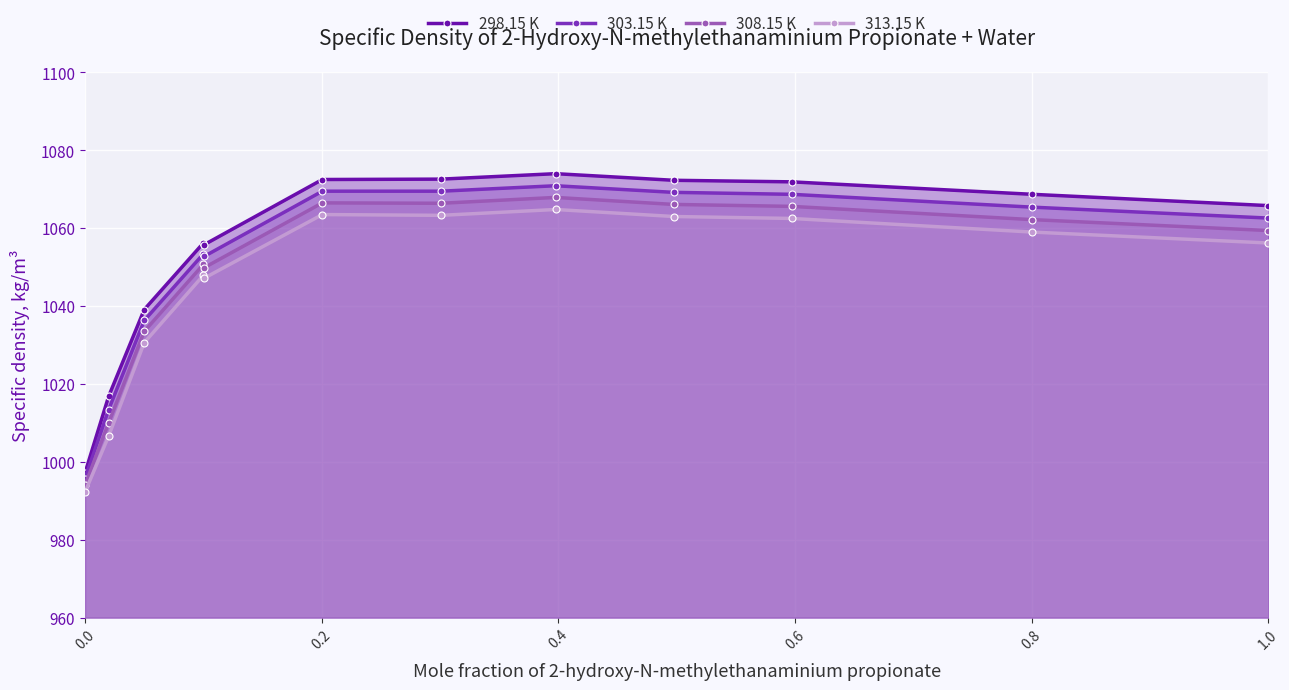

What is the greatest value displayed?

1074.0